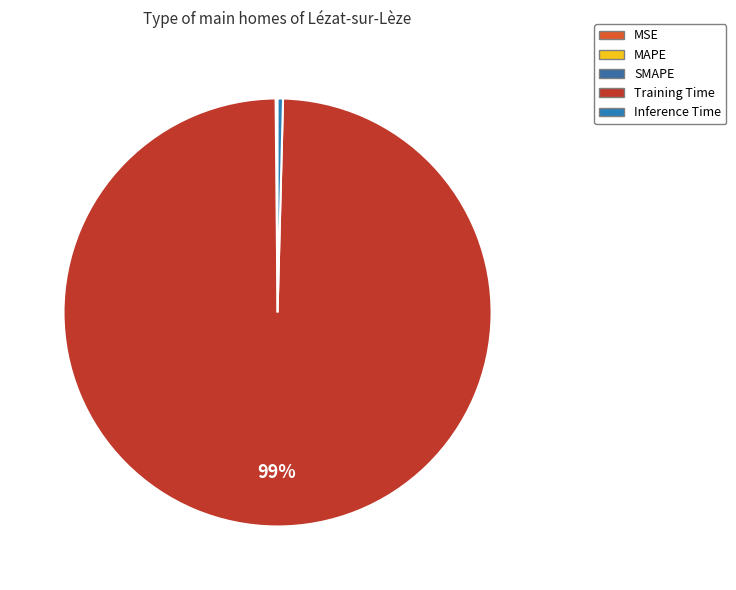

Combined, what portion of the pie is MSE and SMAPE?

0.1%